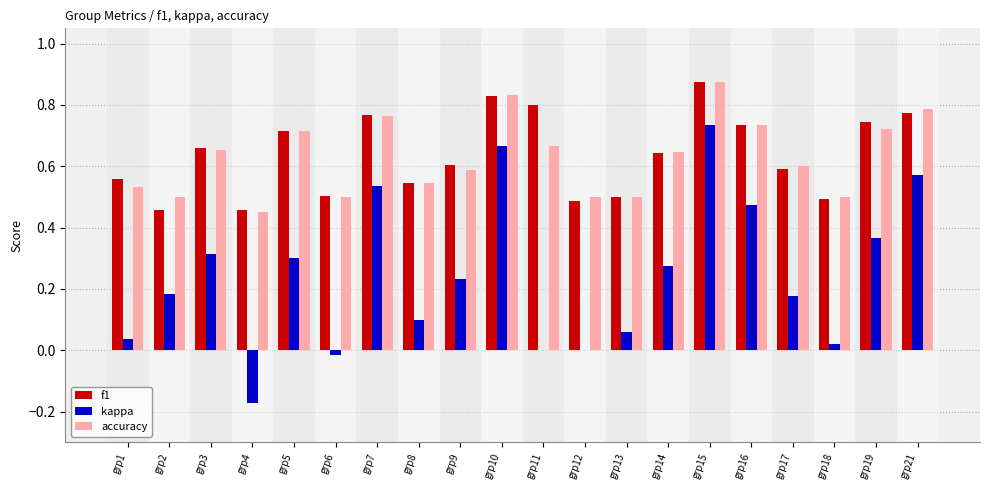

What is the total value across all series at grp1?

1.1